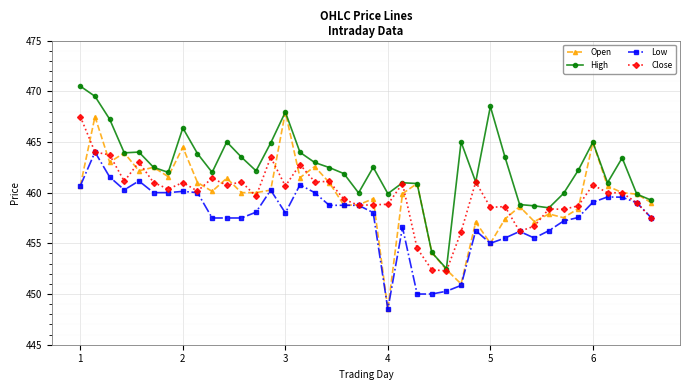

What is the maximum value shown in the chart?

470.5